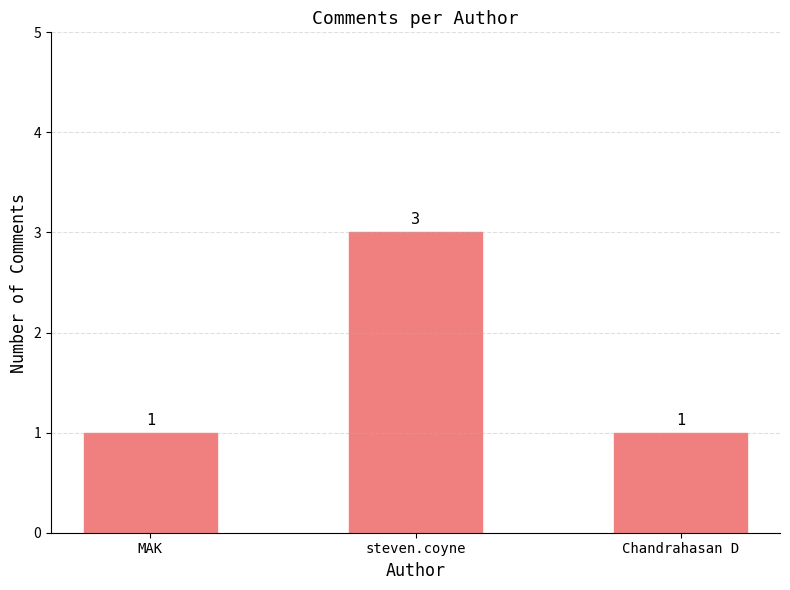

Reading left to right, transcribe all the data shown in this chart.

1	3	1